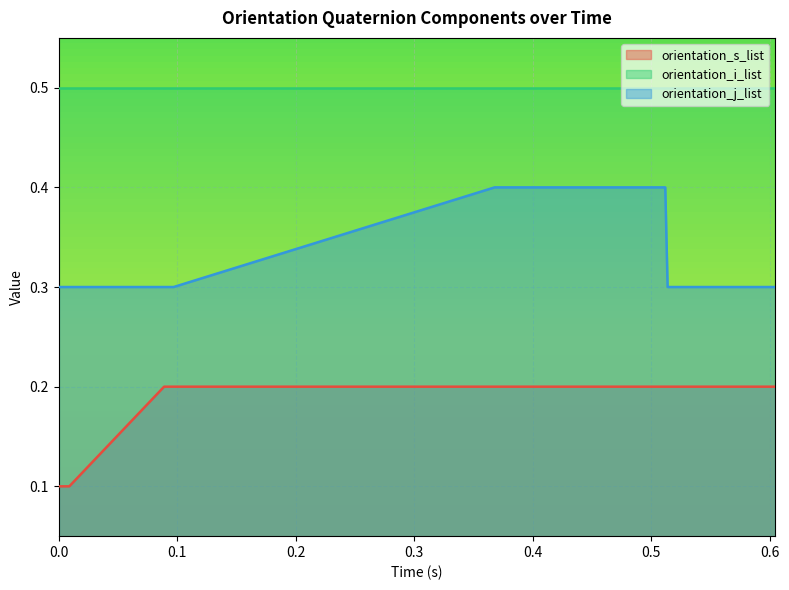

How many orientation_s_list values are between 0 and 1?

20